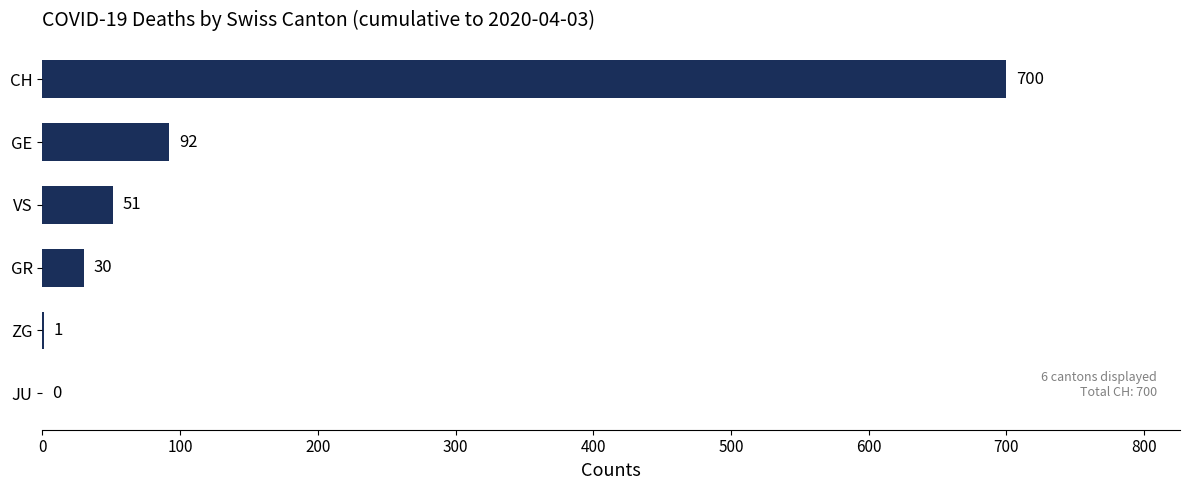

What is the greatest value displayed?

700